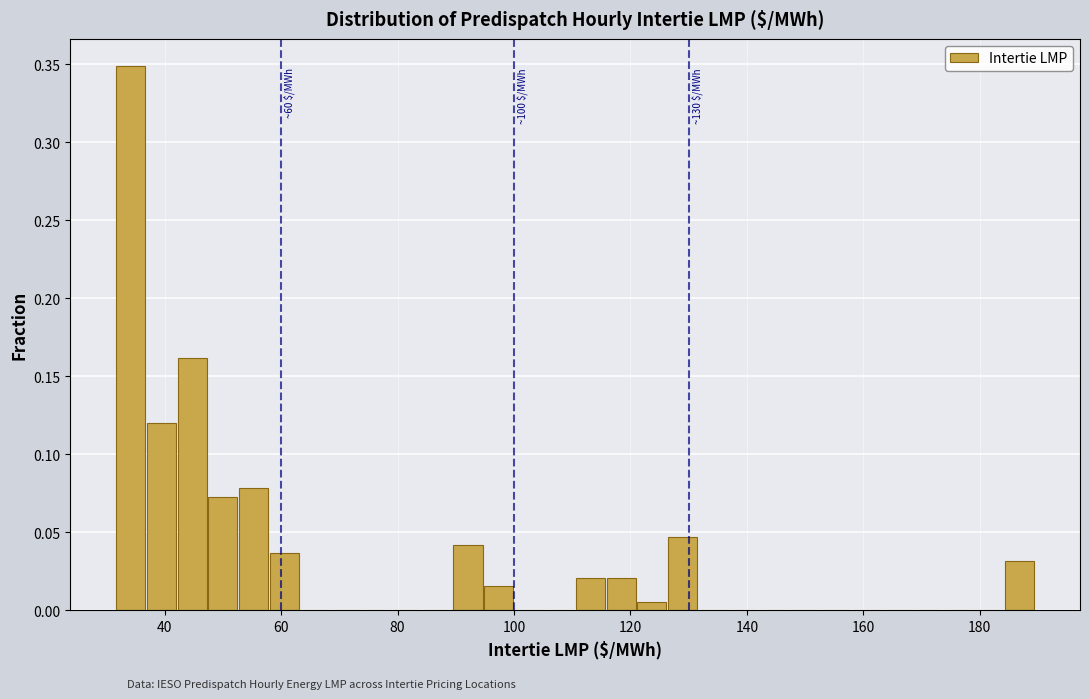

Read against the x-axis, roughly where is the centre of the tallest bar?

34